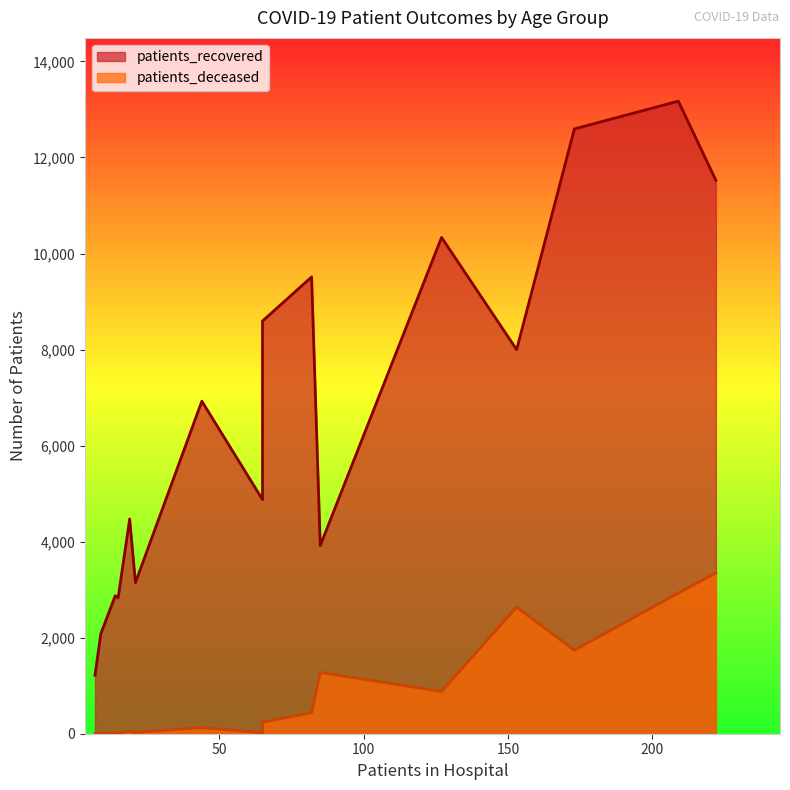

True or false: patients_recovered has a value of 4196 at 30-34.

False